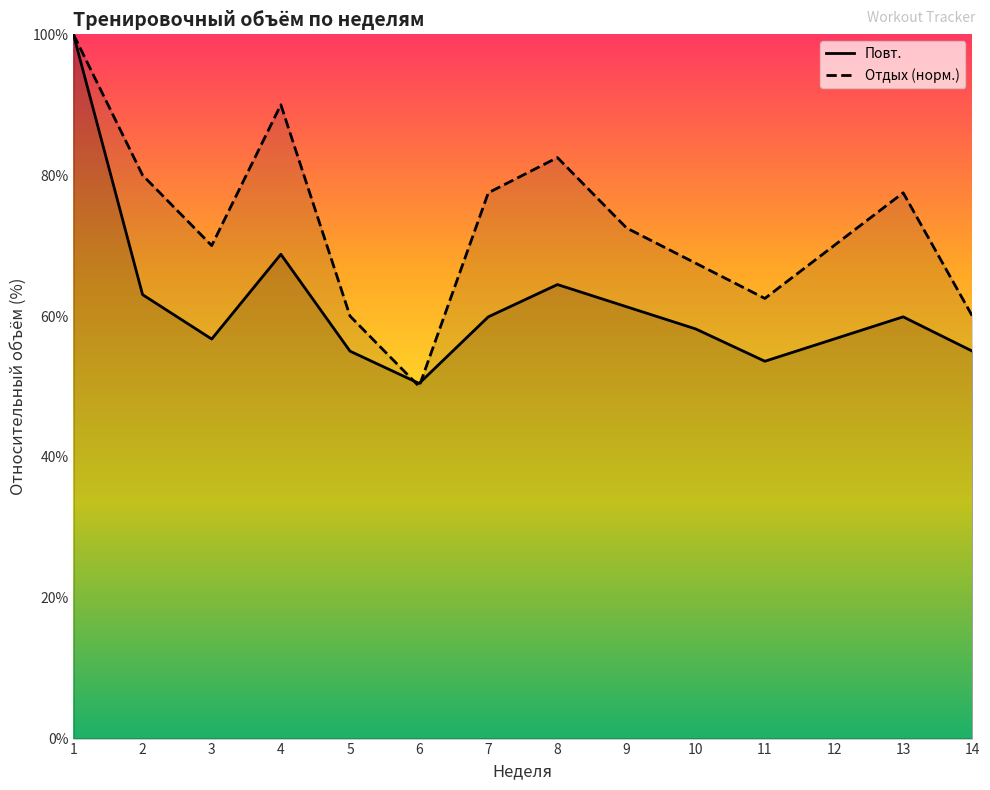

Where do Отдых (норм.) and Повт. first cross each other?

5 and 6